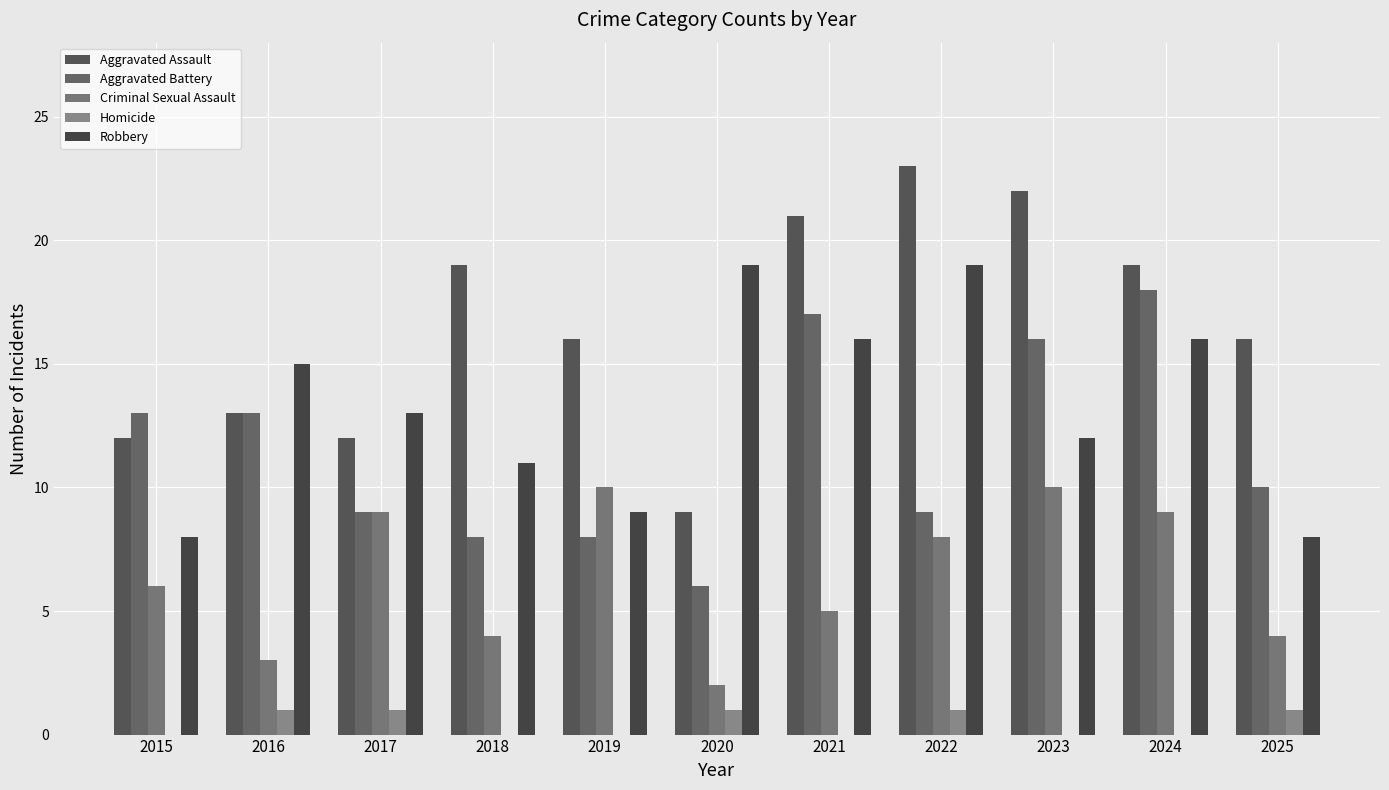

What is the average value of the Robbery series?

13